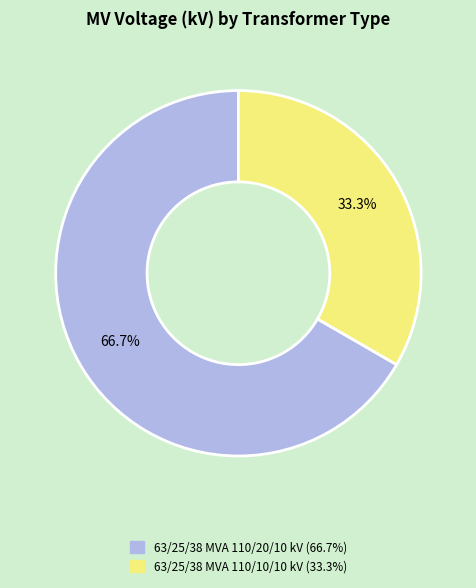

Which slice is the smallest?

63/25/38 MVA 110/10/10 kV